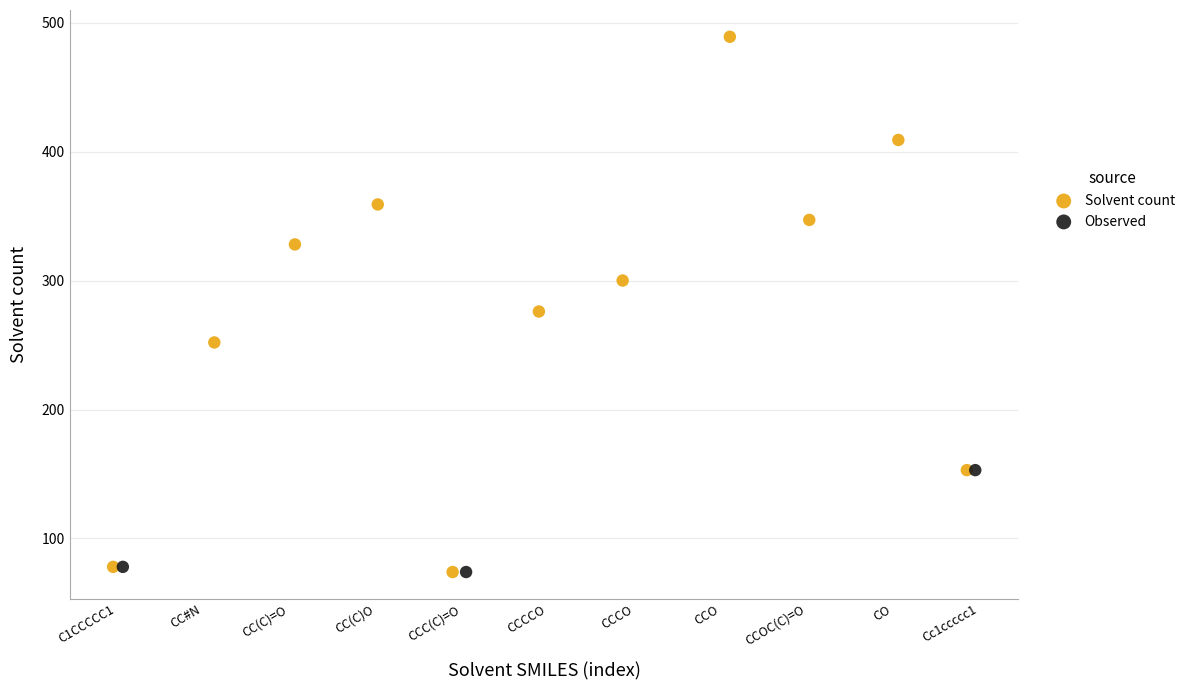

Which series has the largest Y range (max minus min)?

Solvent count